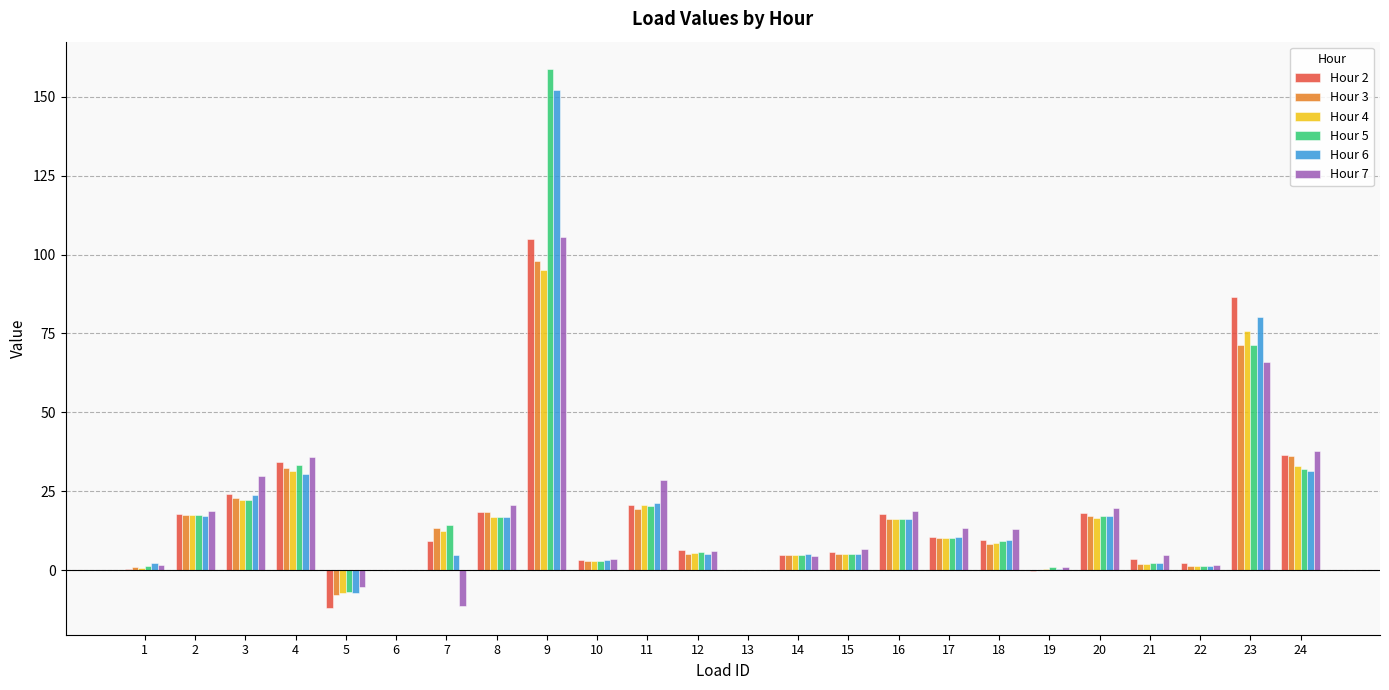

The Hour 5 series shows -100.8 at 6. True or false?

False